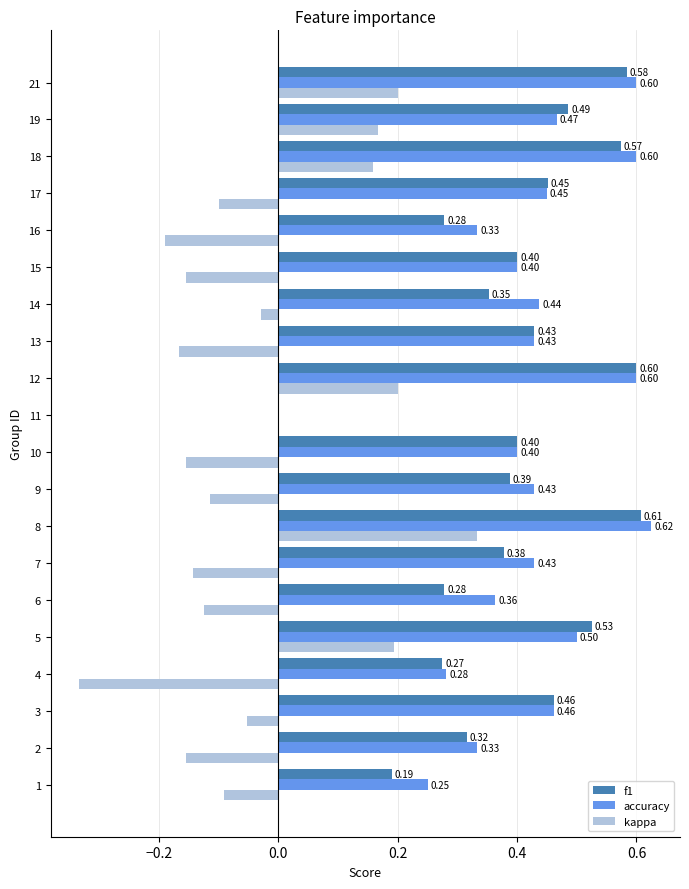

How many series are shown in this chart?

3